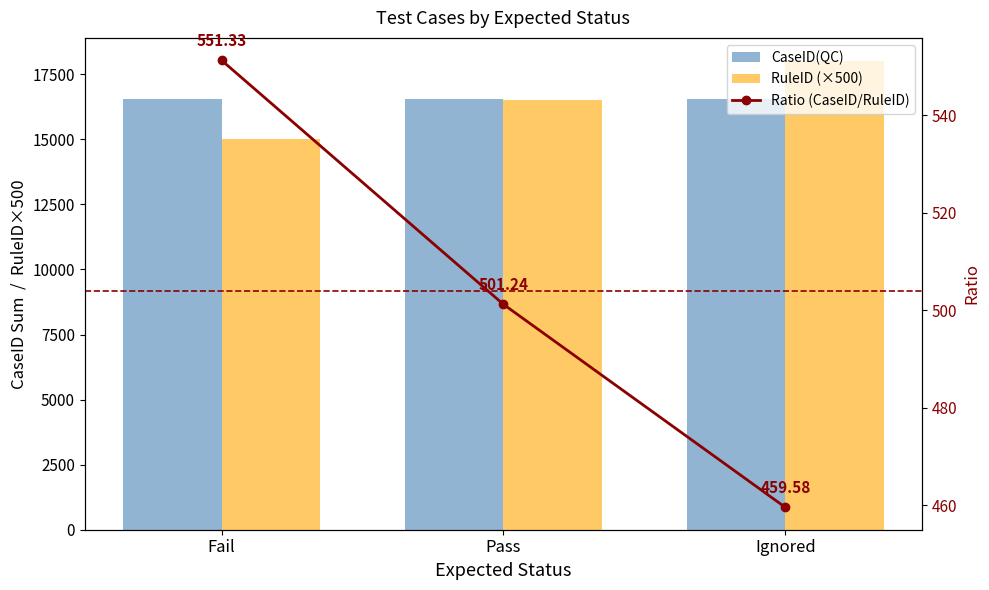

Rank the series at Pass from highest to lowest value.

CaseID(QC), RuleID (×500), Ratio (CaseID/RuleID)